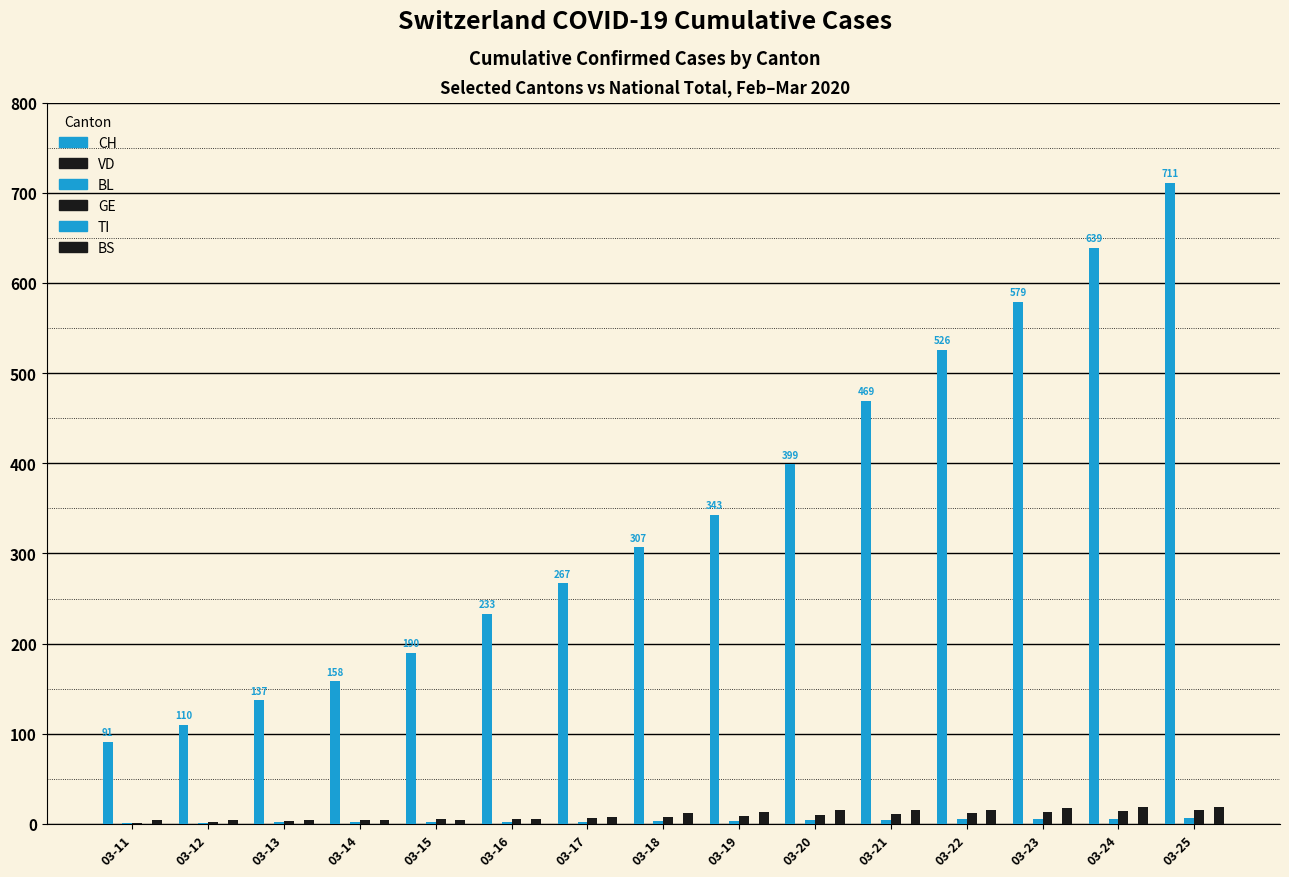

Which category has the highest value in the BL series?

03-25